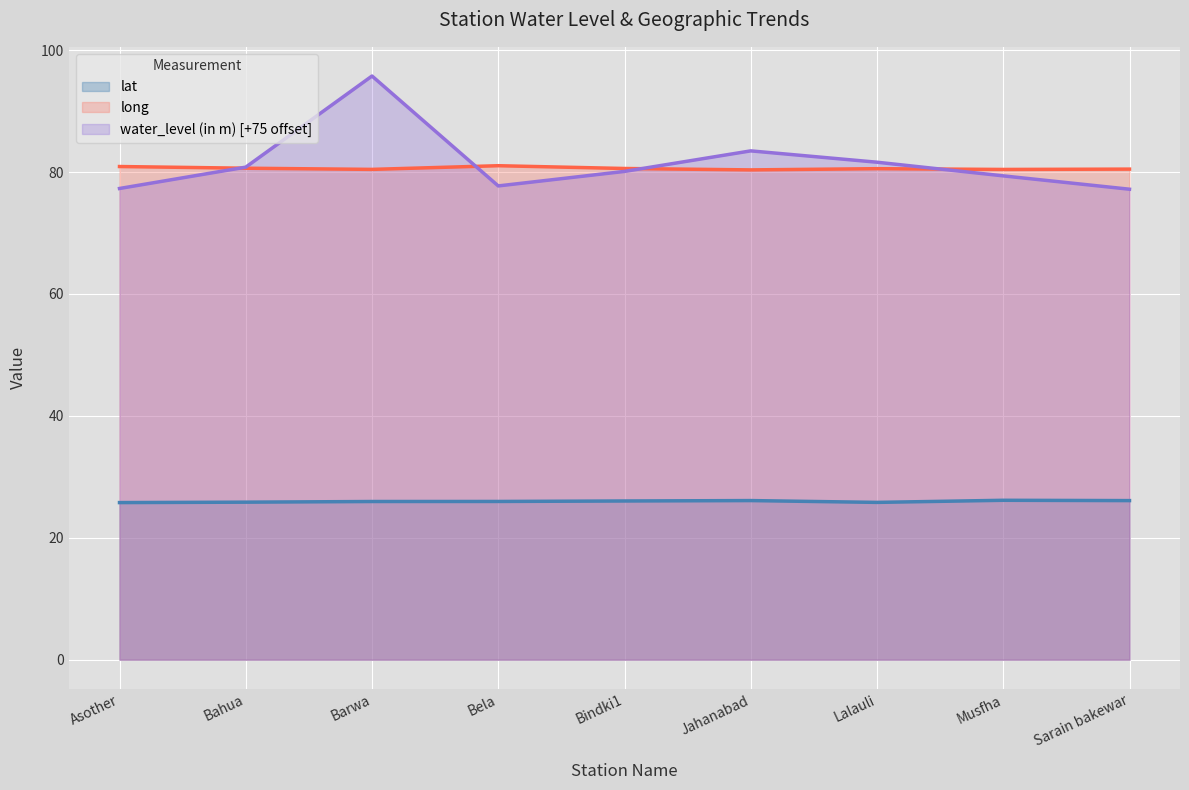

What are all the series names shown in the legend?

lat, long, water_level (in m) [+75 offset]